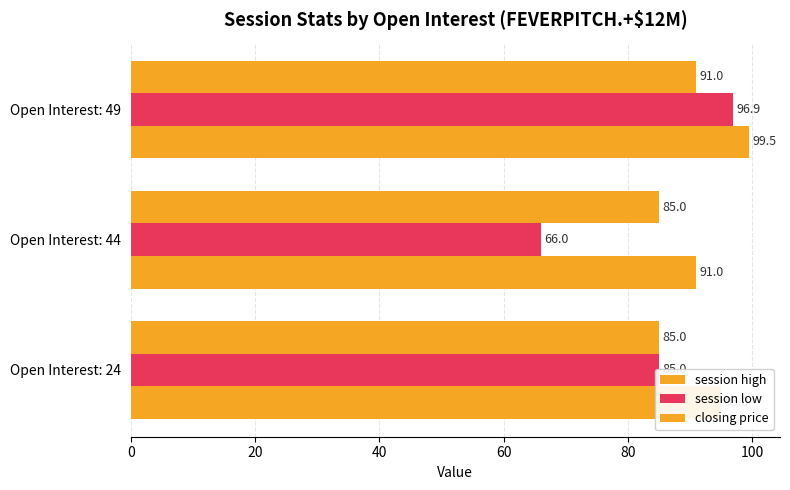

What is the sum of all closing price values?

261.0